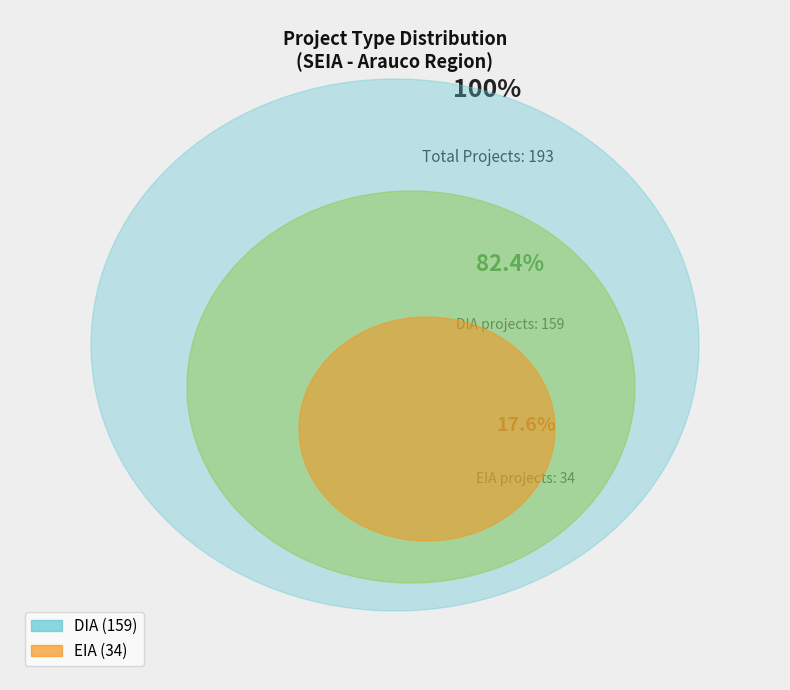

To the nearest percent, what percentage of the pie is DIA?

82%